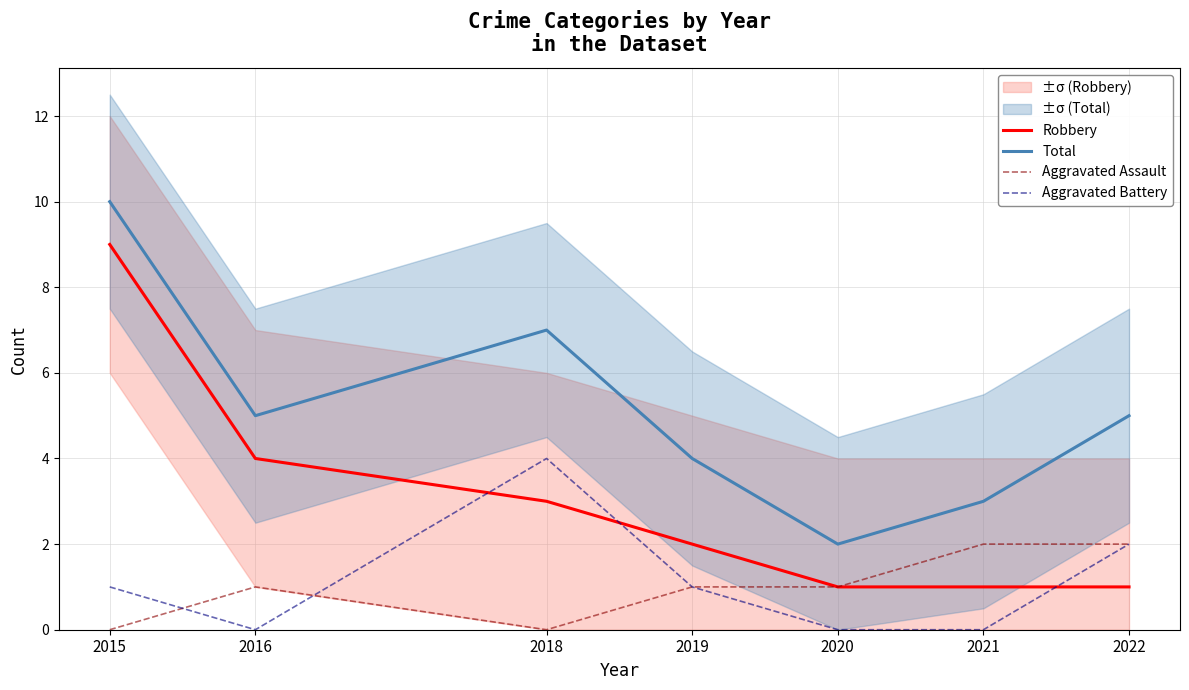

How many positive values does the Aggravated Assault series have?

5